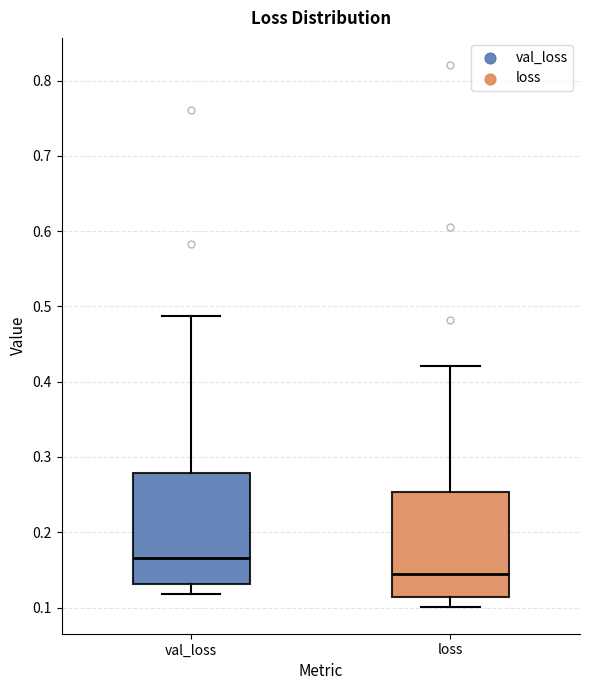

Where does the upper whisker of the box for loss end on the y-axis? The values are not printed on the chart, so give them approximately, as read against the axis.

0.42